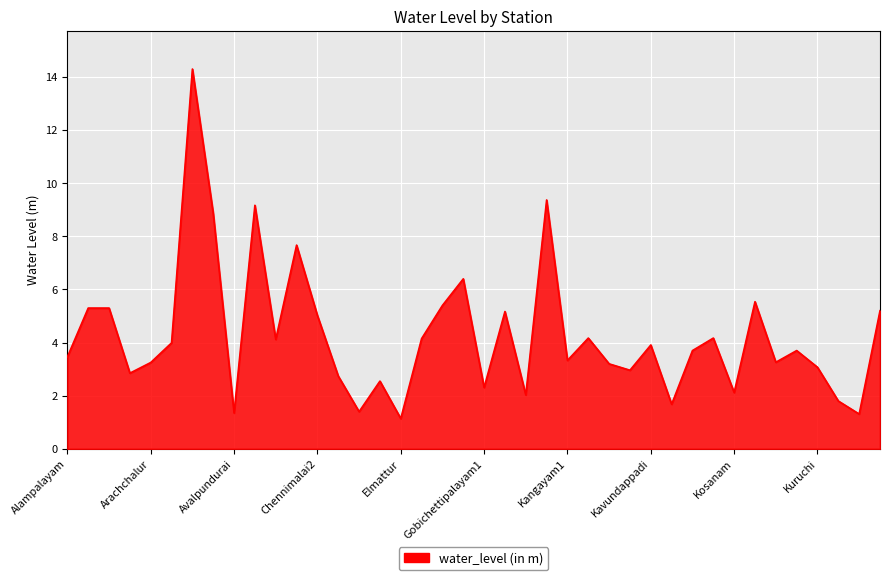

What is the difference between the maximum and minimum values?

13.2